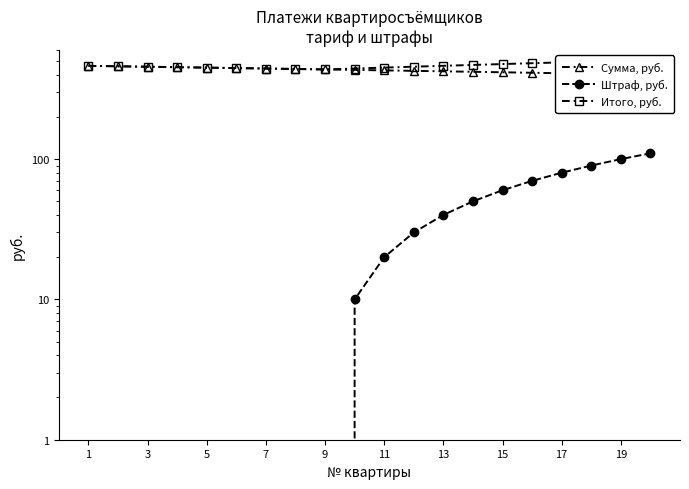

What are all the series names shown in the legend?

Сумма, руб., Штраф, руб., Итого, руб.